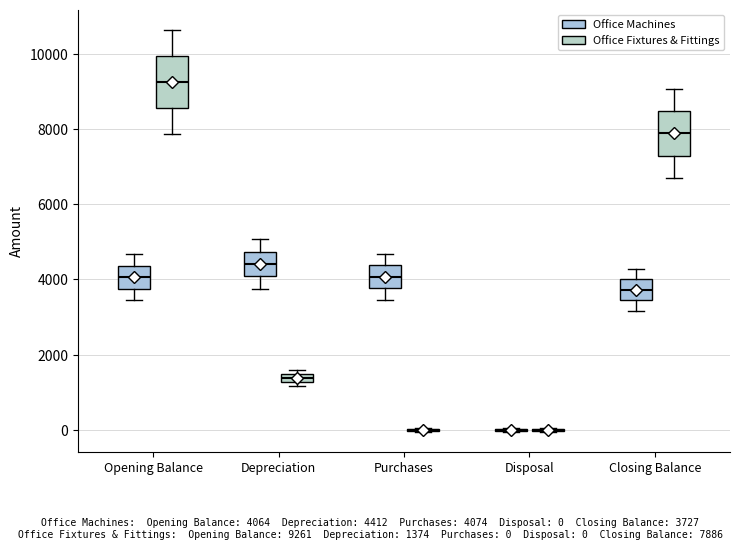

Where is the lower edge of the box for Depreciation (Office Fixtures & Fittings) on the y-axis? The values are not printed on the chart, so give them approximately, as read against the axis.

1200